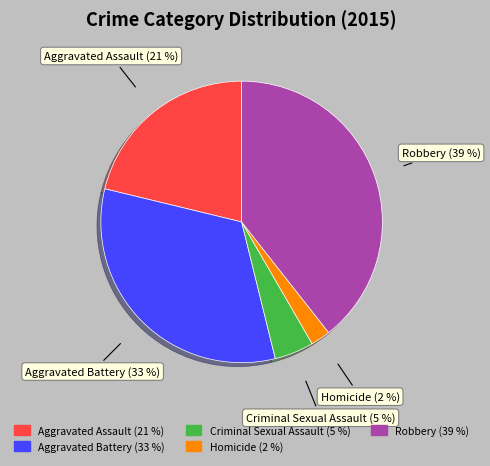

How many segments does this pie chart have?

5